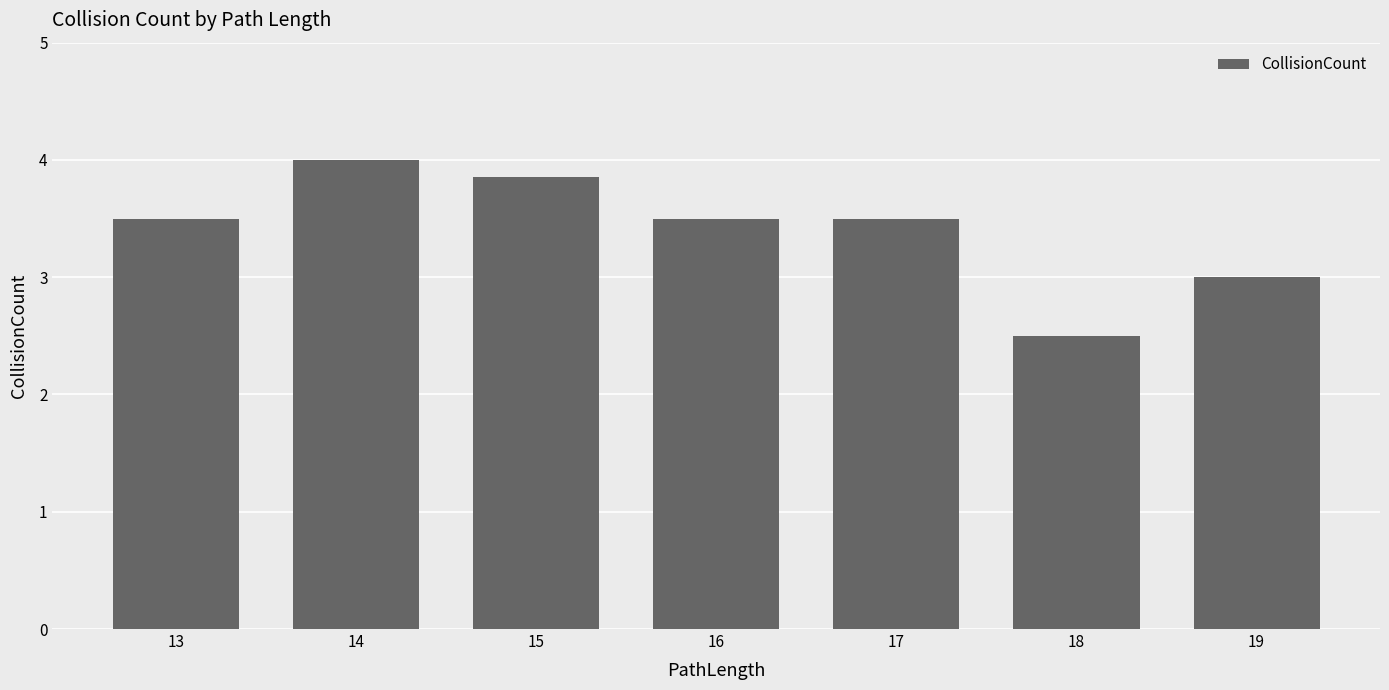

What is the minimum value shown in the chart?

2.5